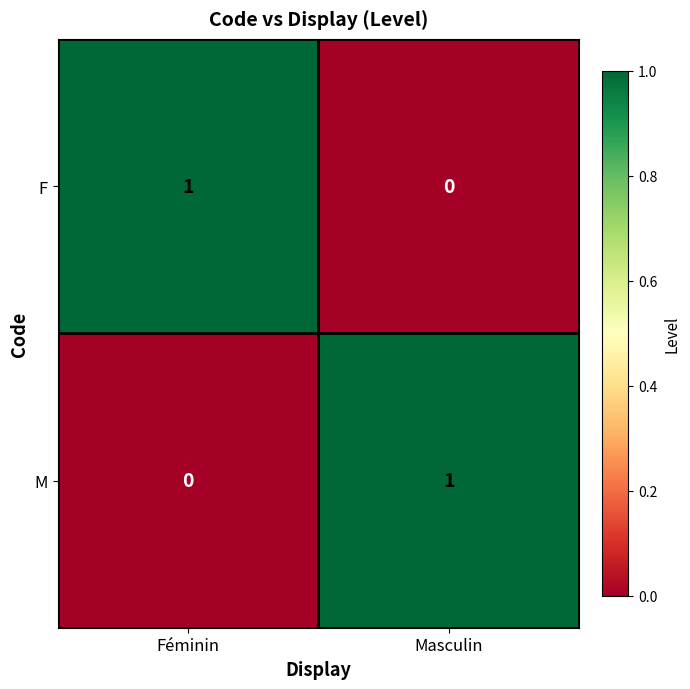

What is the greatest value displayed?

1